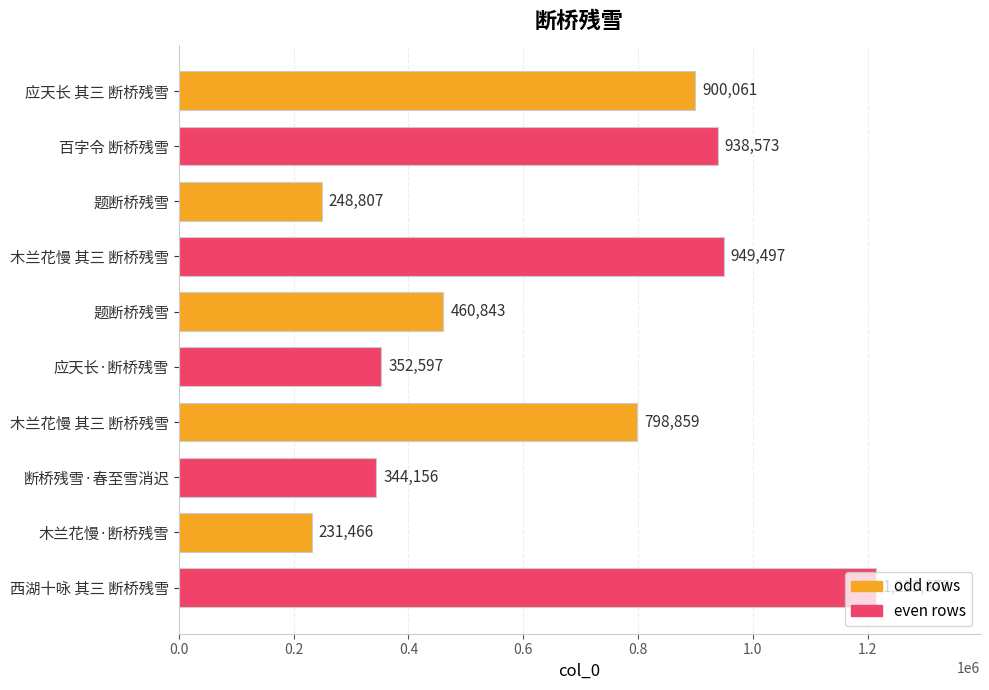

How many bars are there in total?

10